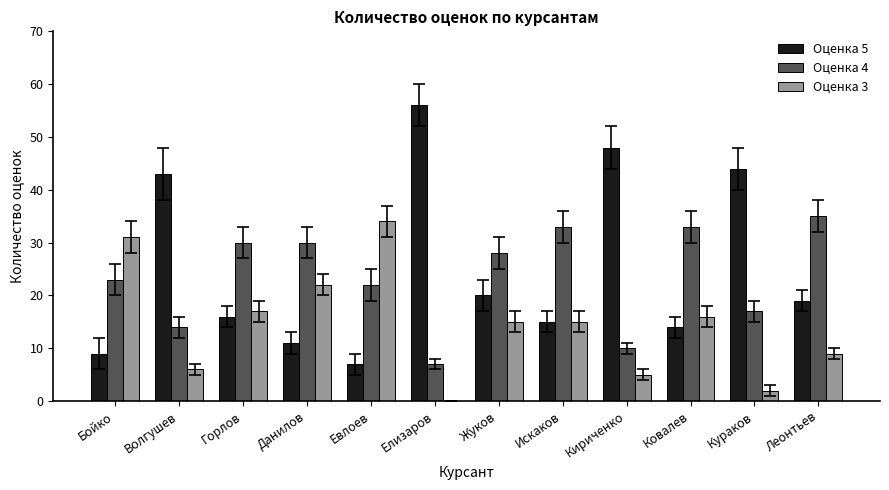

The Оценка 4 series shows 6 at Бойко. True or false?

False